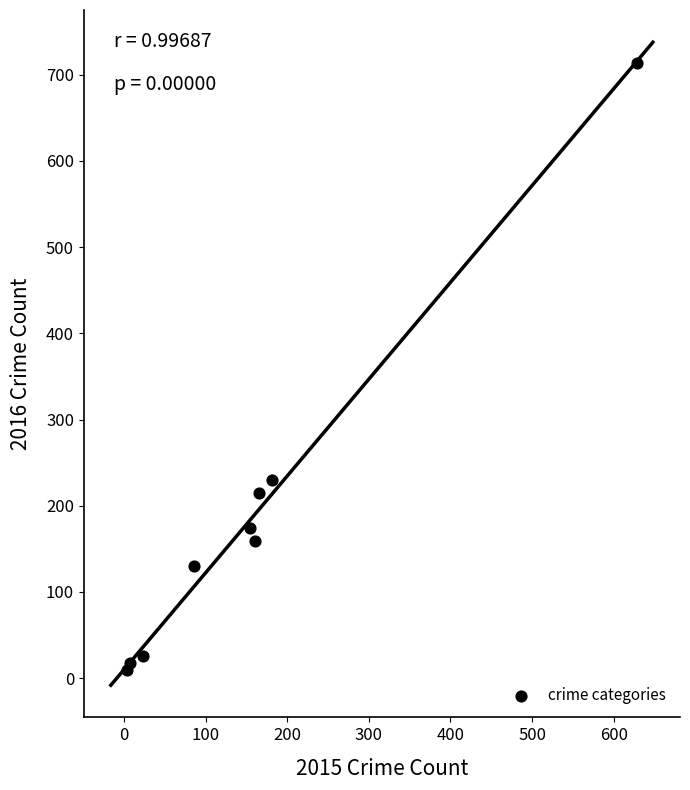

What Y value in the scatter plot is closest to 361?

230